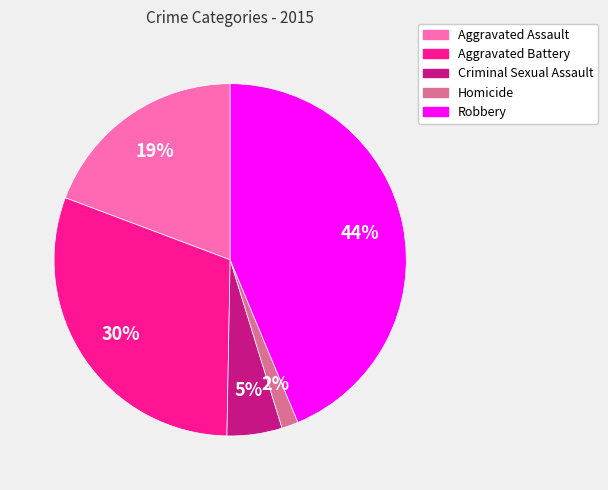

Count the number of slices in the pie.

5